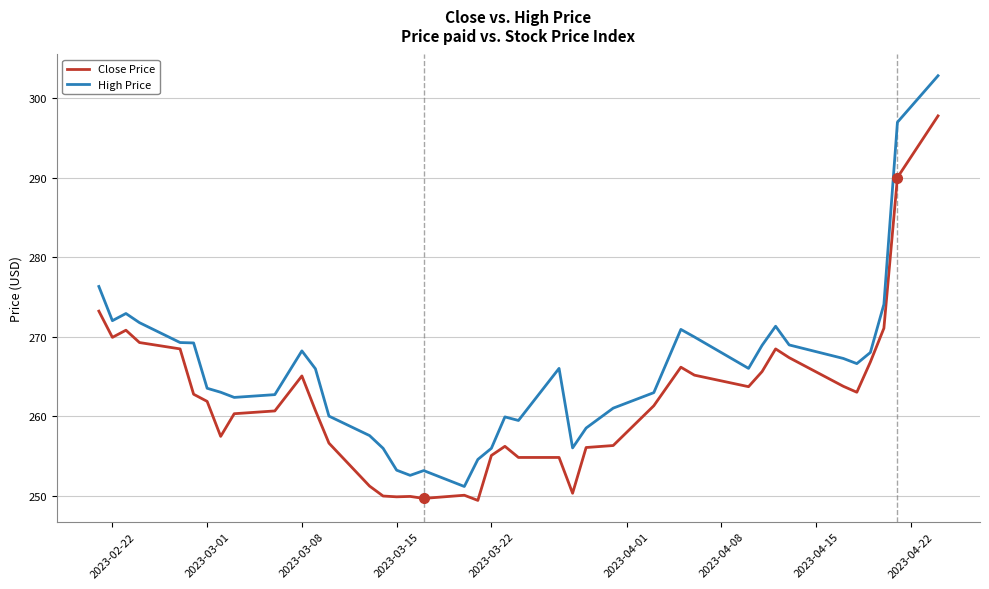

True or false: High Price and Close Price intersect in this chart.

False